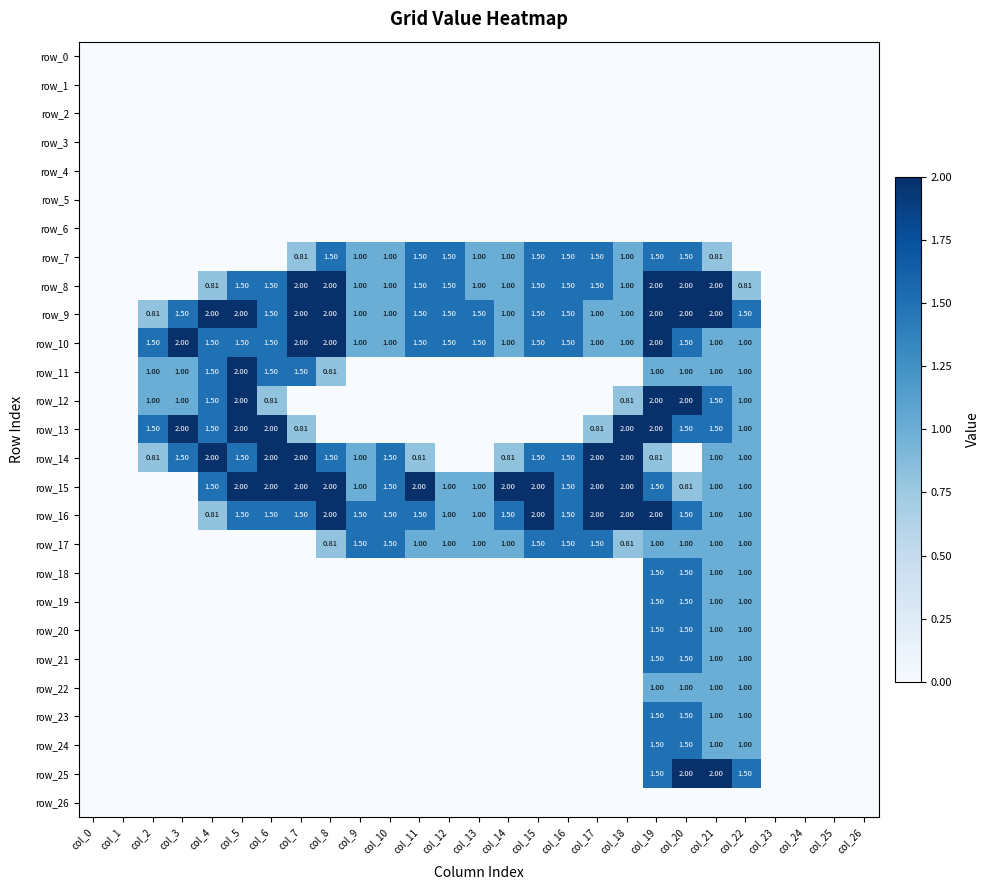

Which category has the highest value across all series?

col_7